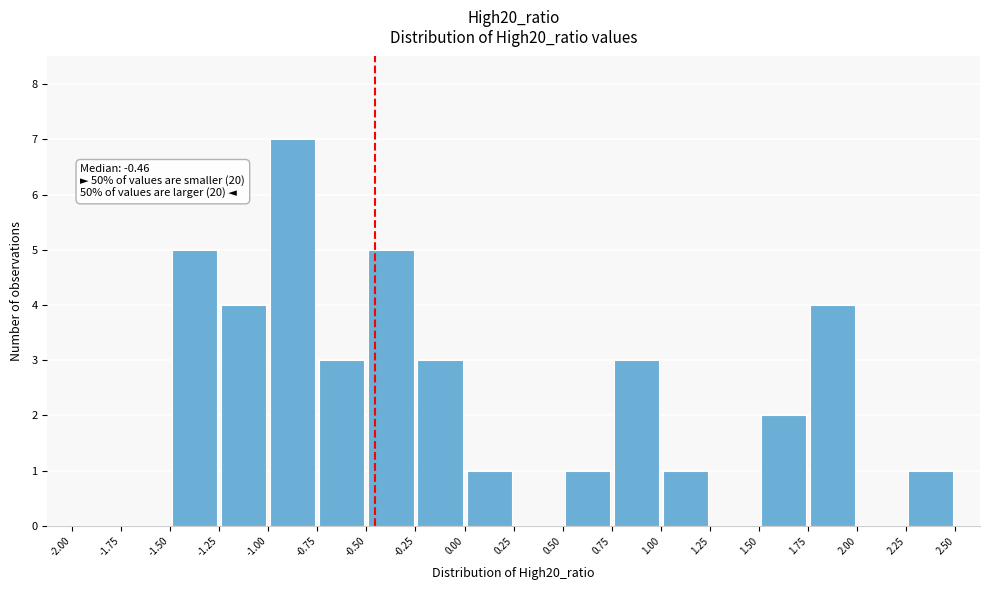

Over which range of the x-axis is the bar tallest?

-1.00 to -0.75